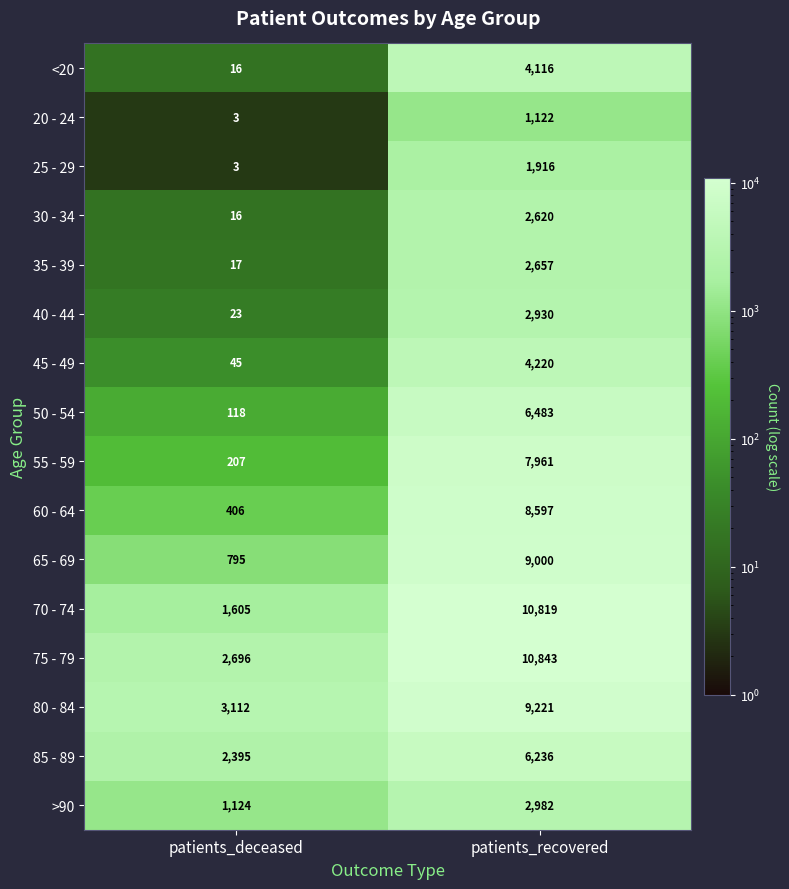

At how many categories does at least one series exceed 3666?

1